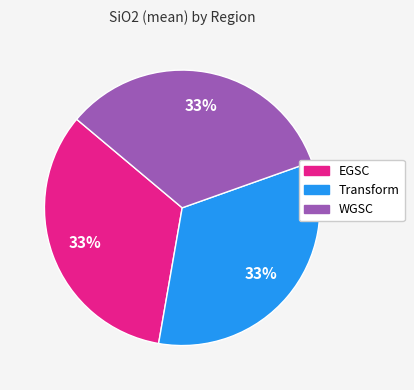

Count the number of slices in the pie.

3